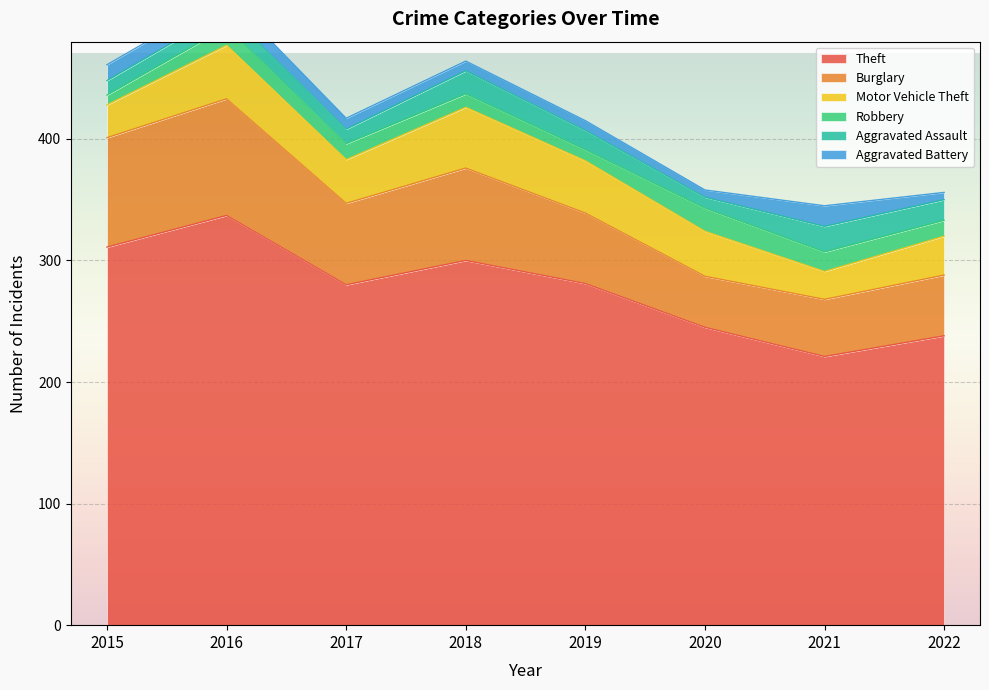

What is the average value of the Aggravated Assault series?

15